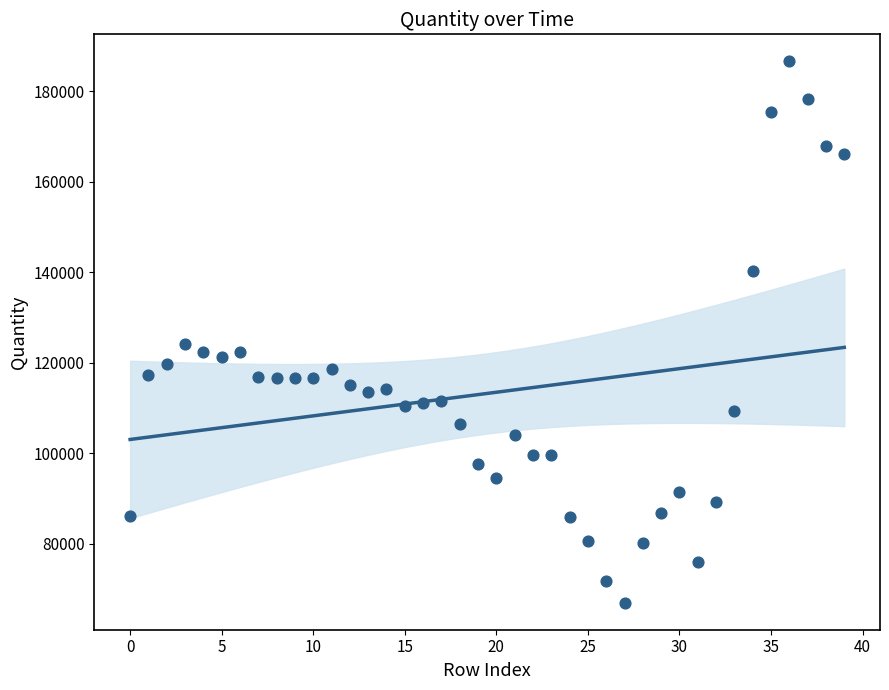

What Y value in the scatter plot is closest to 126770?

124101.5